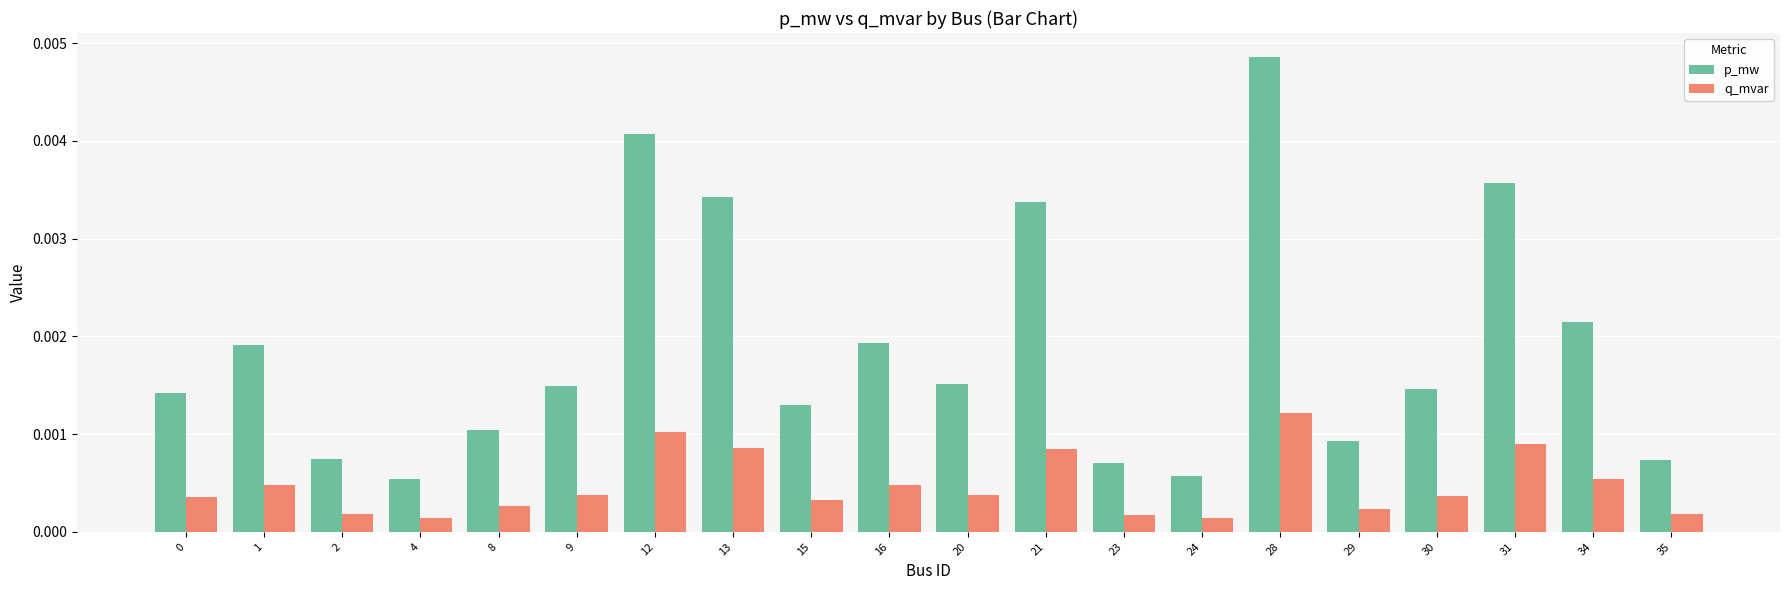

Are the bars horizontal?

No